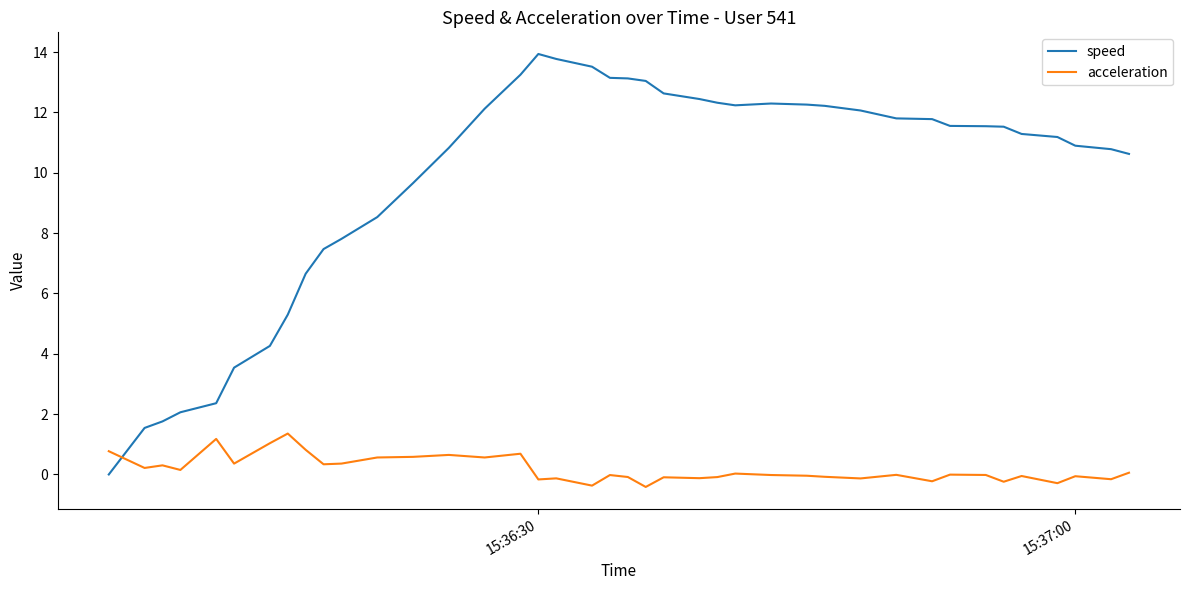

At how many categories does at least one series exceed 11?

23